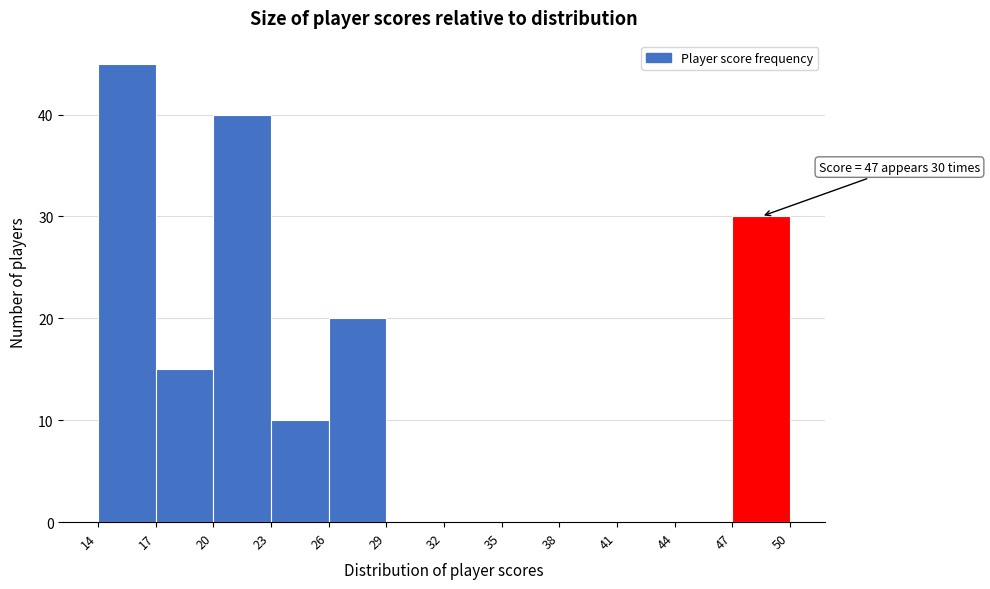

Over which range of the x-axis is the bar tallest?

14 to 17